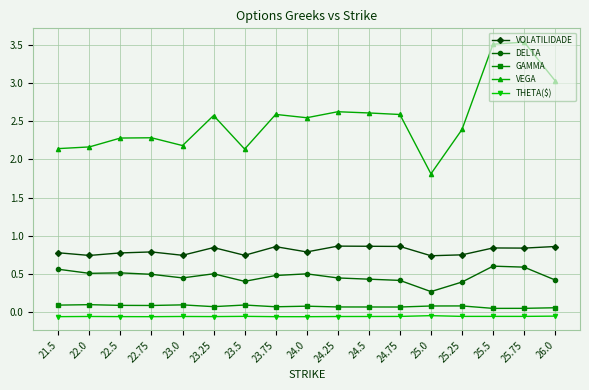

True or false: VEGA and DELTA cross at least once.

False